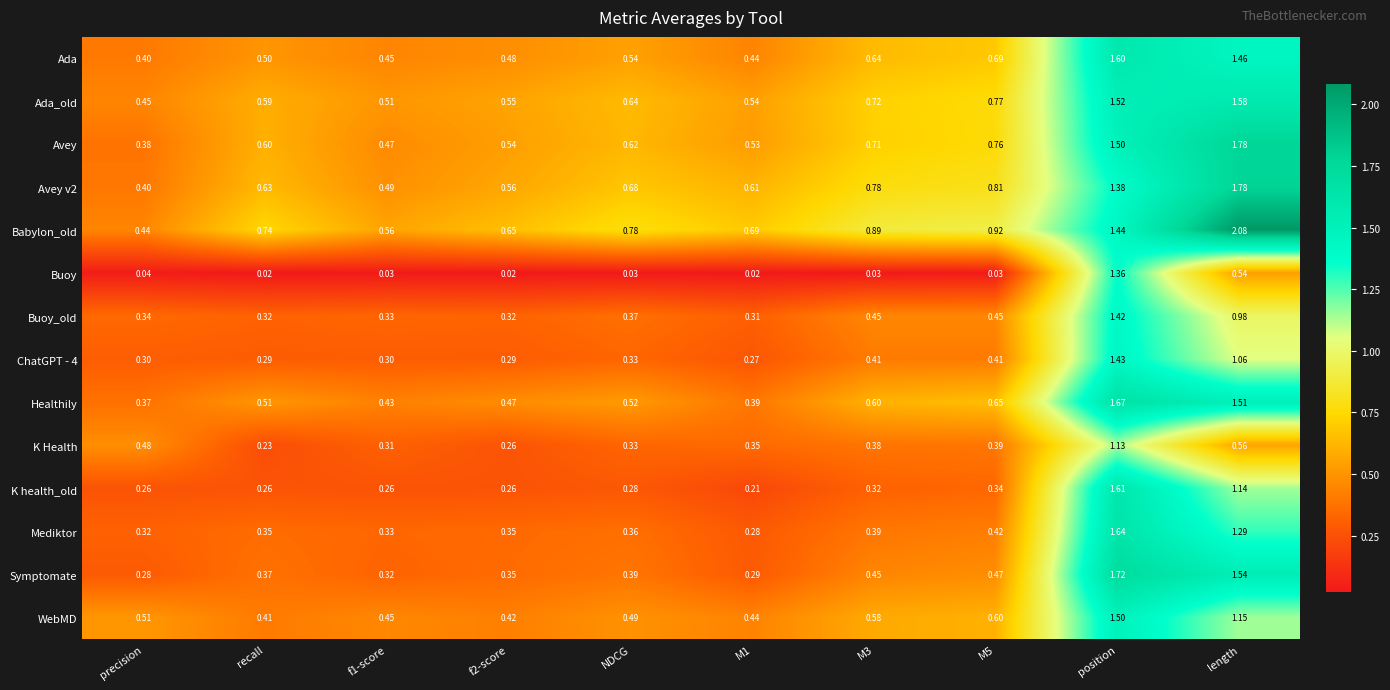

Where is K Health nearest to the value 0?

recall